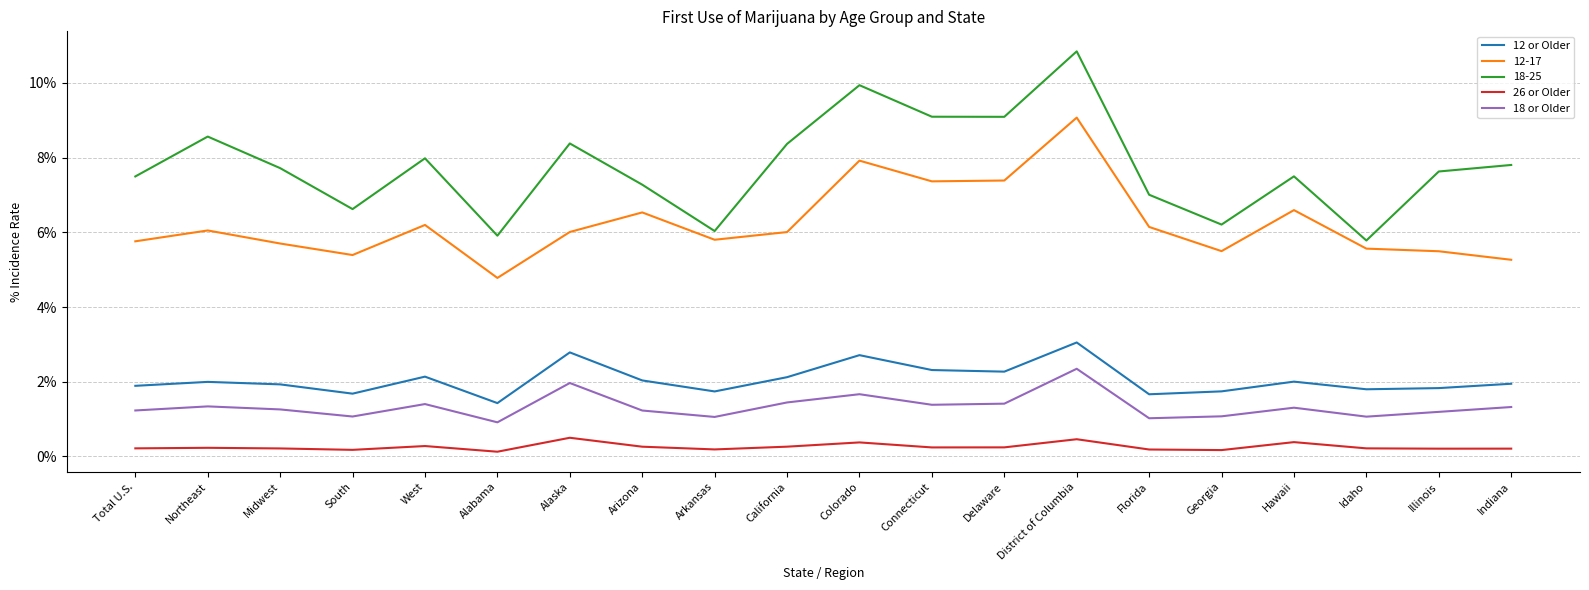

What is the maximum value for 12 or Older?

3.1